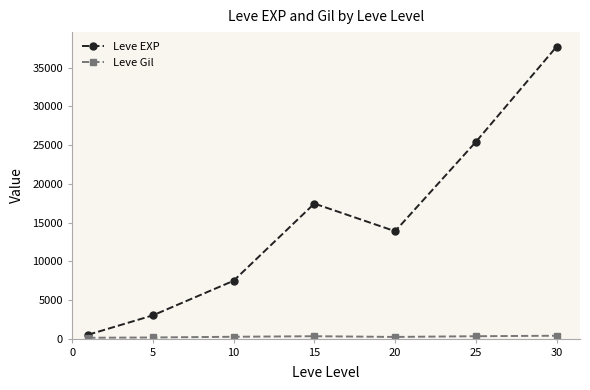

What is the highest value of the Leve EXP series?

37715.0